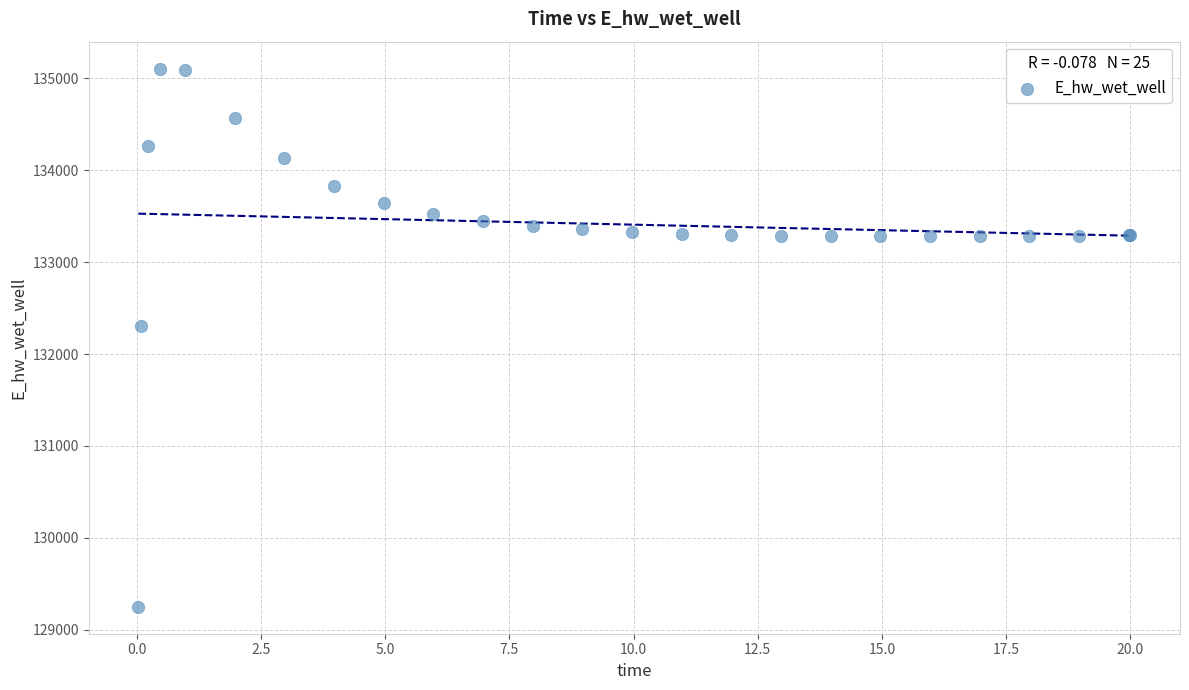

What Y value in the scatter plot is closest to 132177?

132306.3